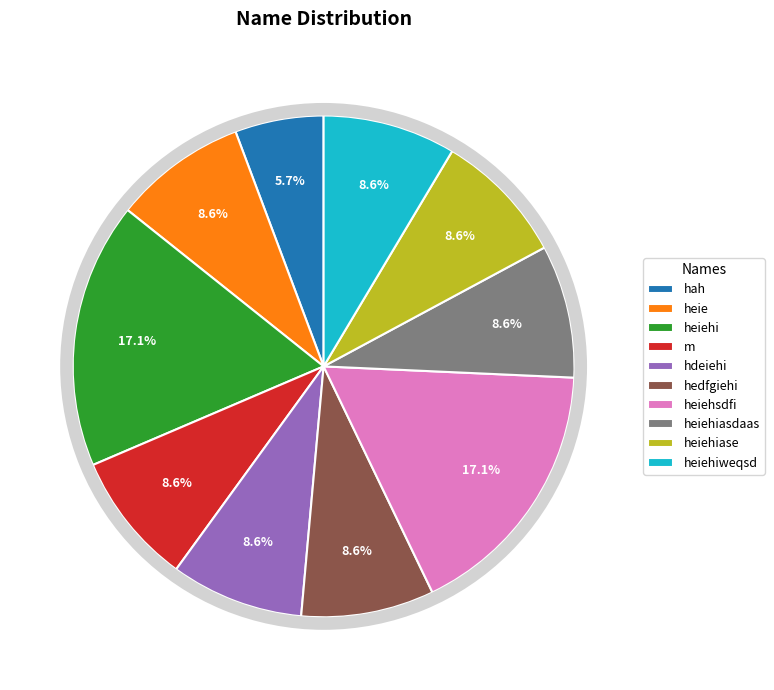

Does heiehiase represent more than half of the total?

No